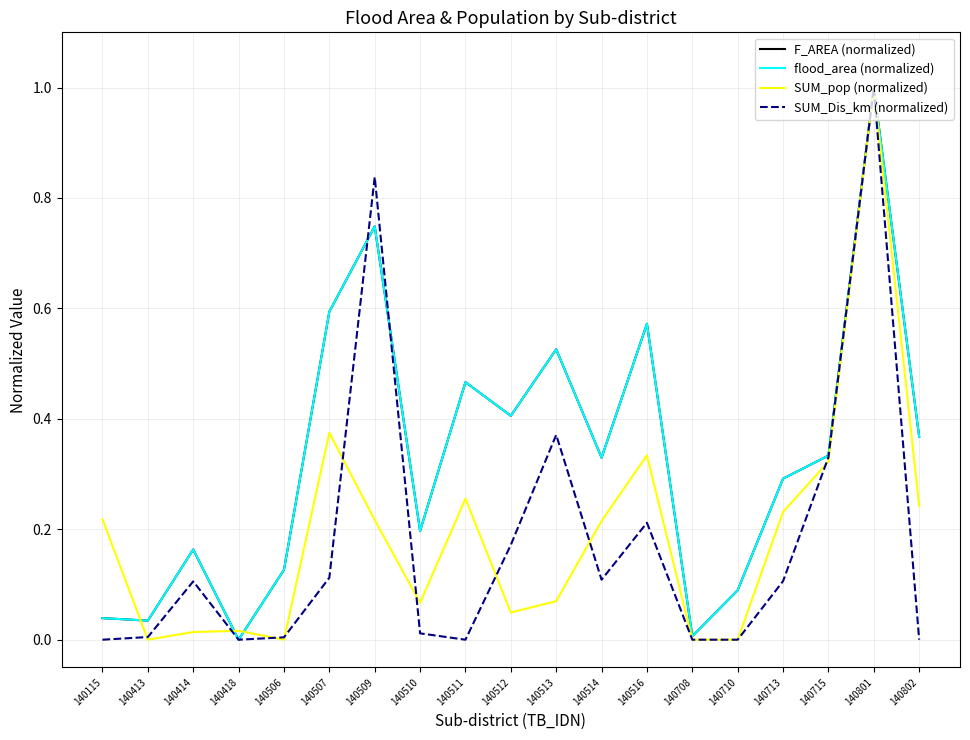

Where is the first local minimum for SUM_pop (normalized)?

140413